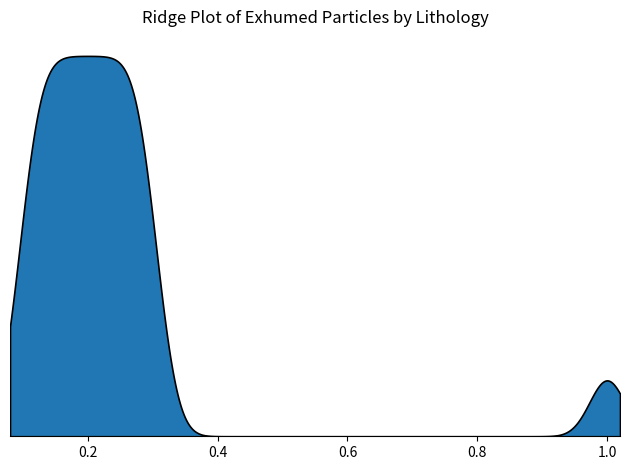

Reading left to right, what are all the values shown in this chart?

0.1	0.1	0.1	0.1	0.1	0.1	0.2	0.2	0.2	0.2	0.2	0.2	0.2	0.2	0.2	0.2	0.3	0.3	0.3	0.3	0.3	1.0